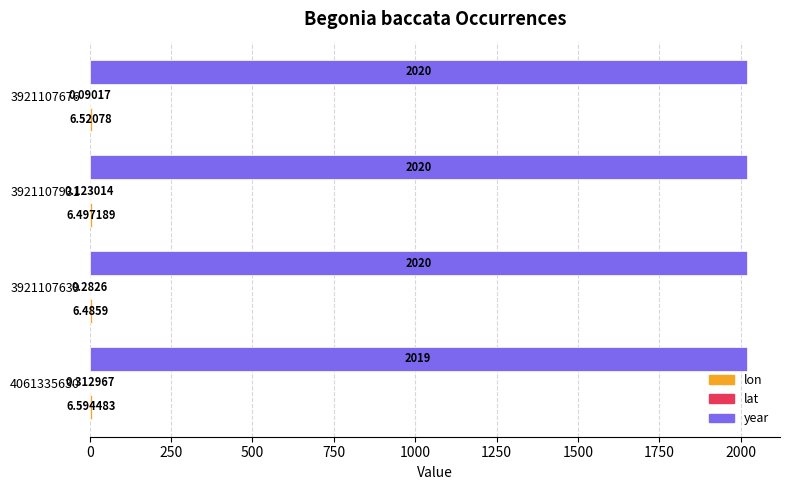

Between 4061335630 and 3921107676, which series saw the biggest shift?

year